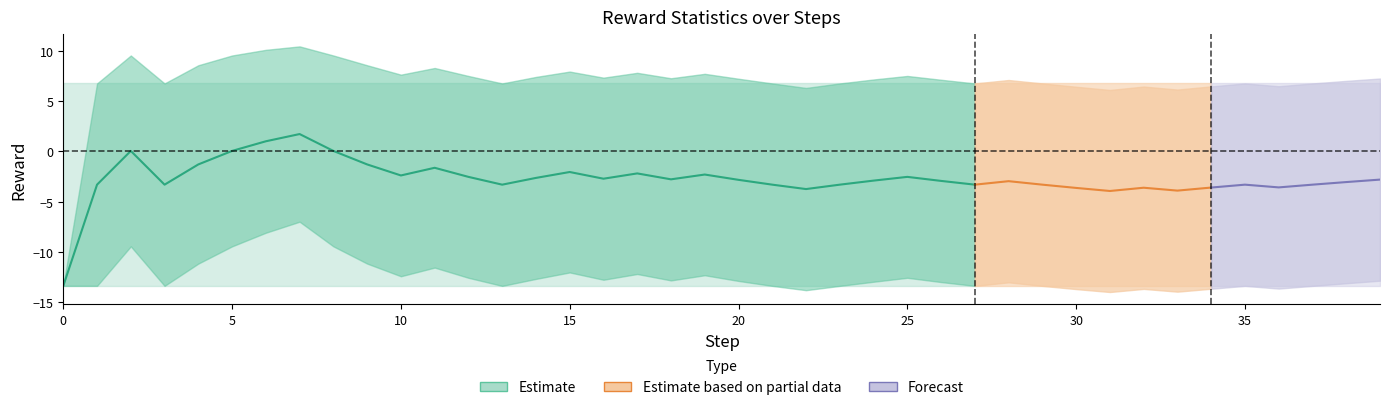

How many values in the std series are below 10?

10